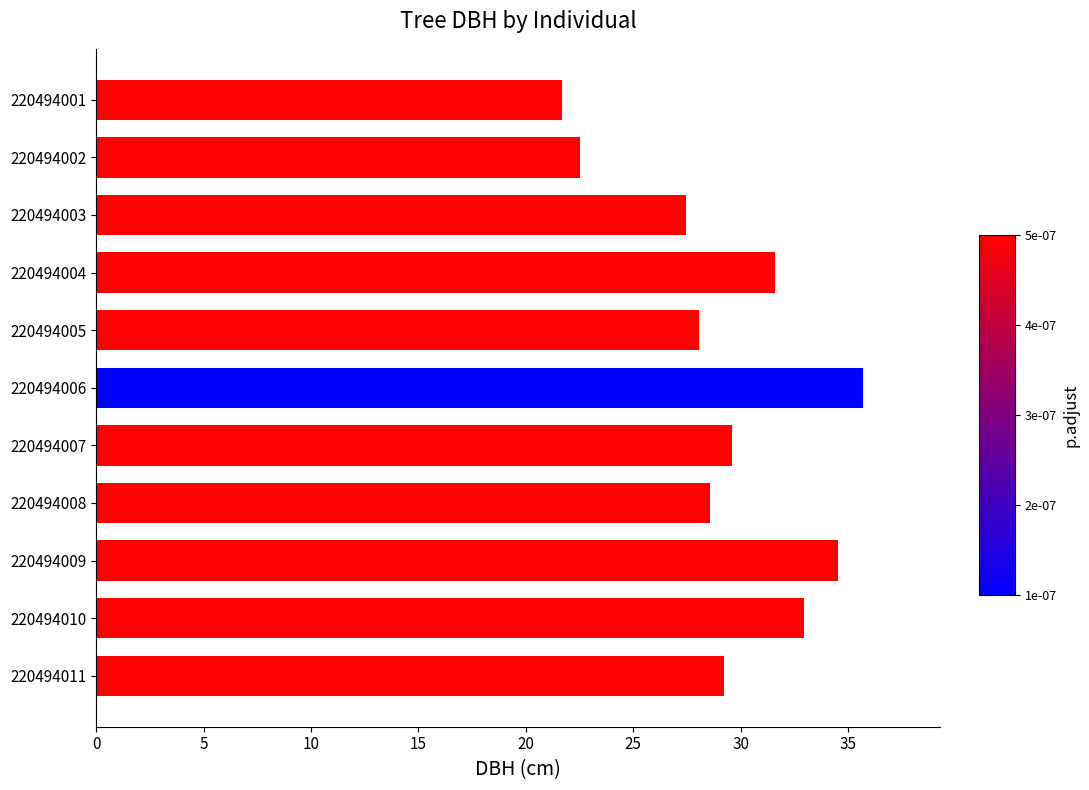

The value at 220494009 is 55.7. True or false?

False